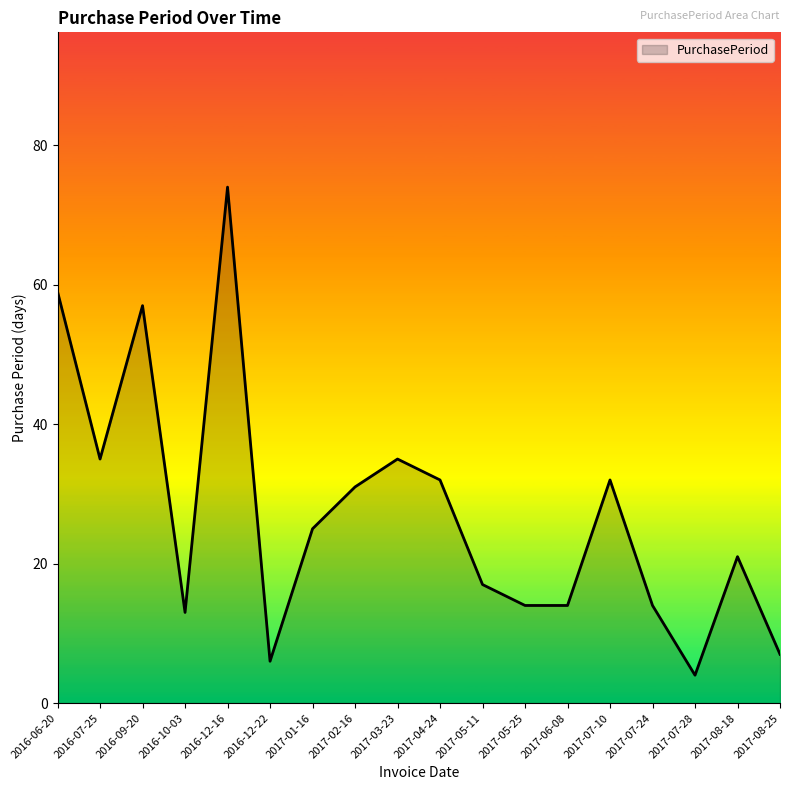

Is it true that the value at 2016-12-22 is 6?

True